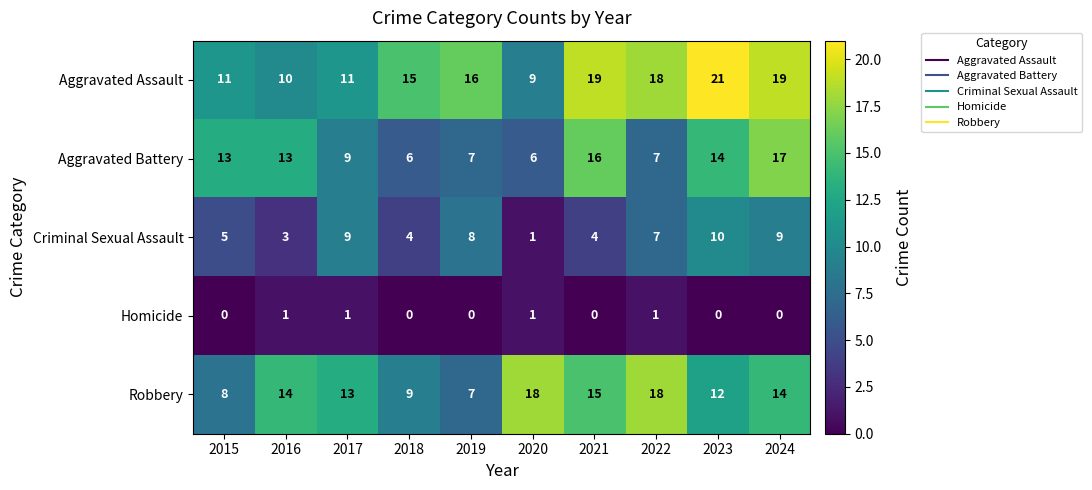

At which label does Aggravated Assault reach its minimum?

2020